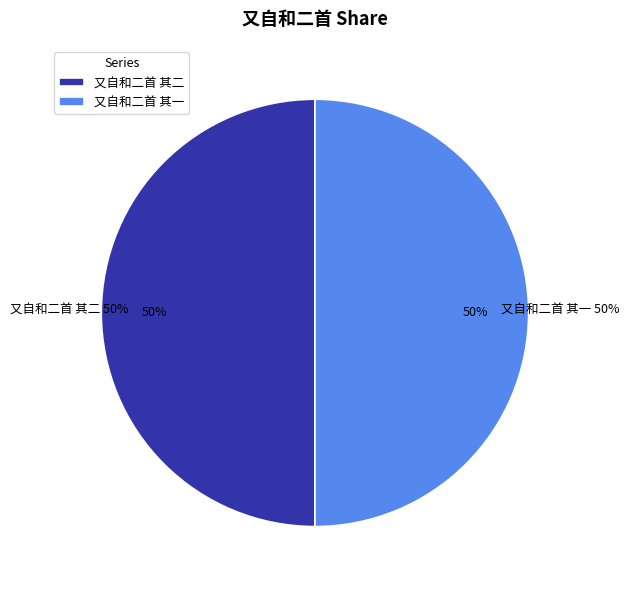

Which slice is the largest?

又自和二首 其一